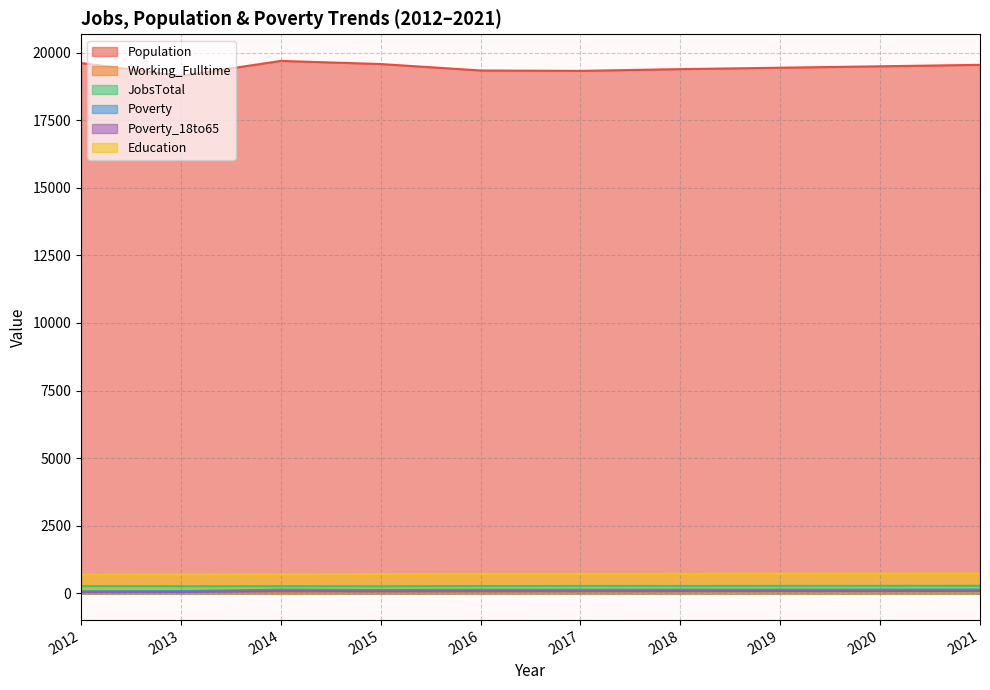

Which category has the lowest value in the Working_Fulltime series?

2014